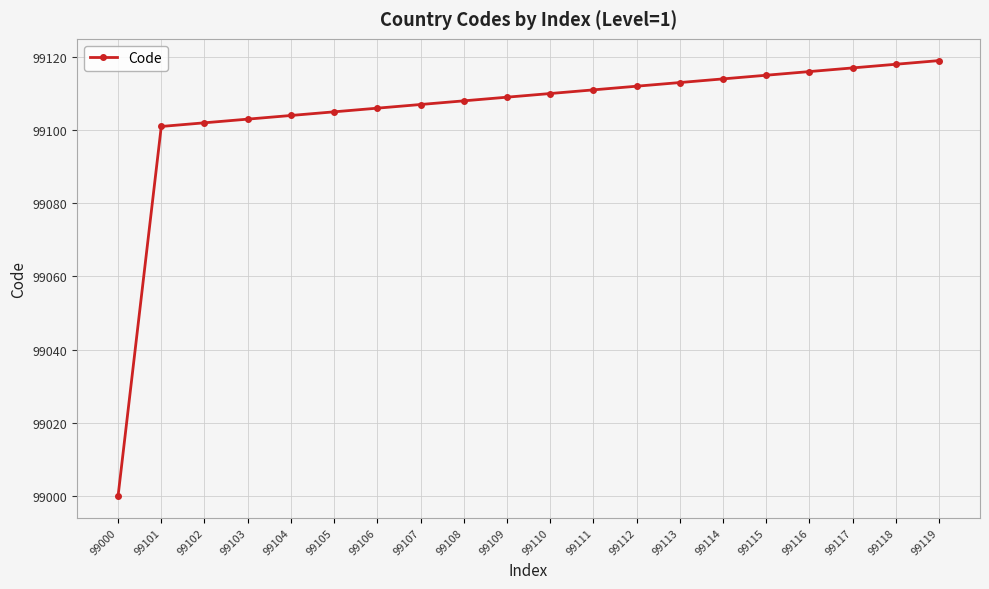

What is the difference between the second highest and second lowest values?

17